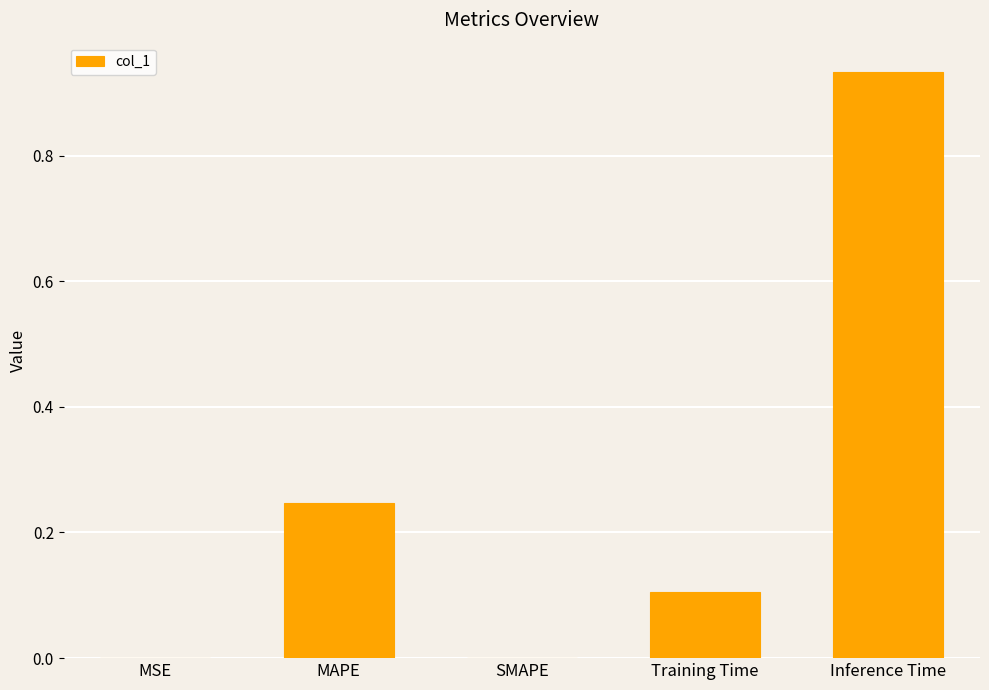

At which category does the chart reach its peak across all series?

Inference Time